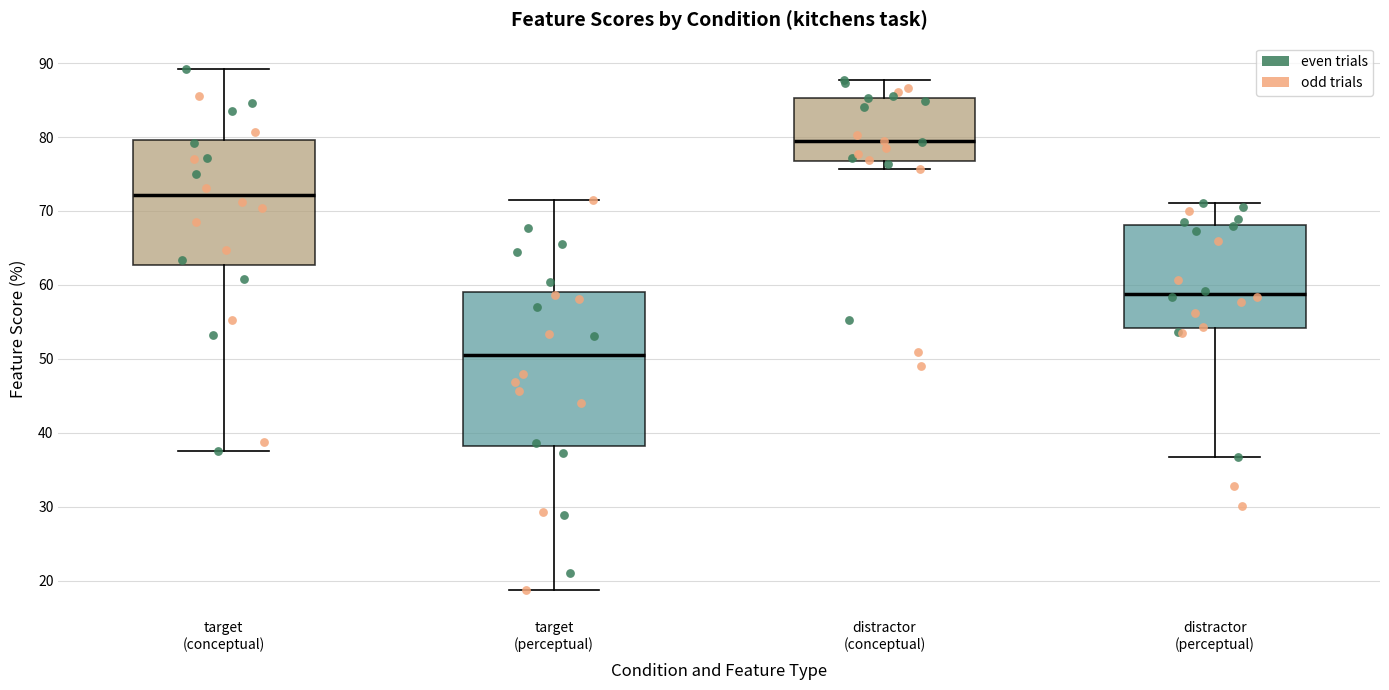

Where is the lower edge of the box for distractor (conceptual) on the y-axis? The values are not printed on the chart, so give them approximately, as read against the axis.

77